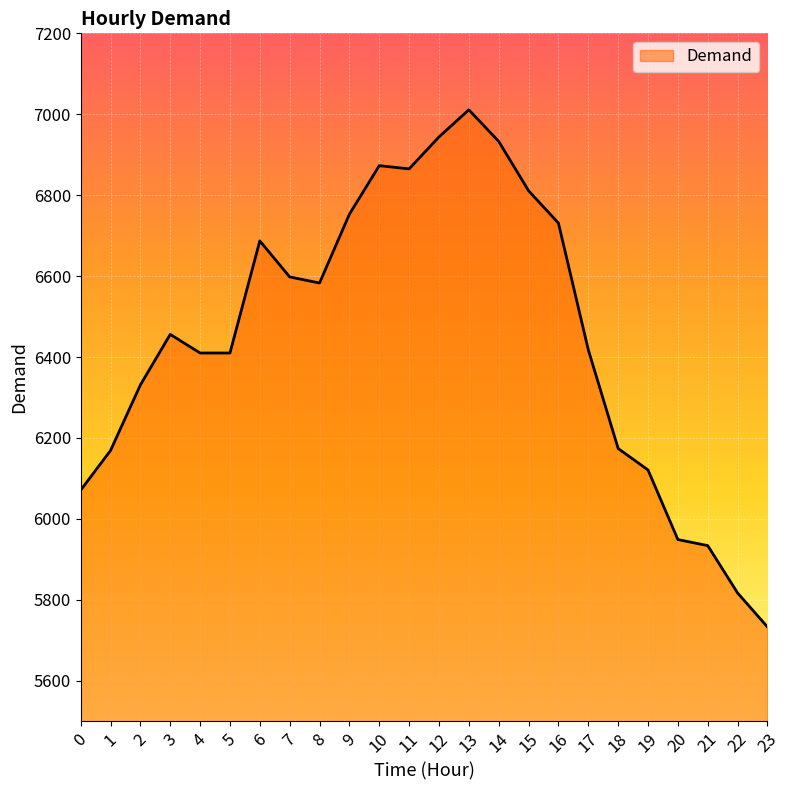

At which category does the data reach its first local peak?

3